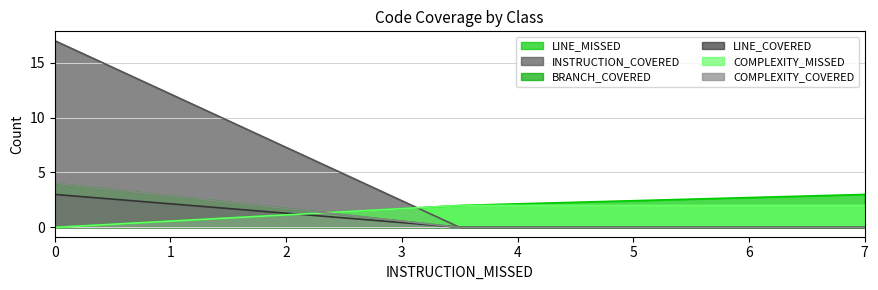

The COMPLEXITY_COVERED series shows -2 at Calculator. True or false?

False